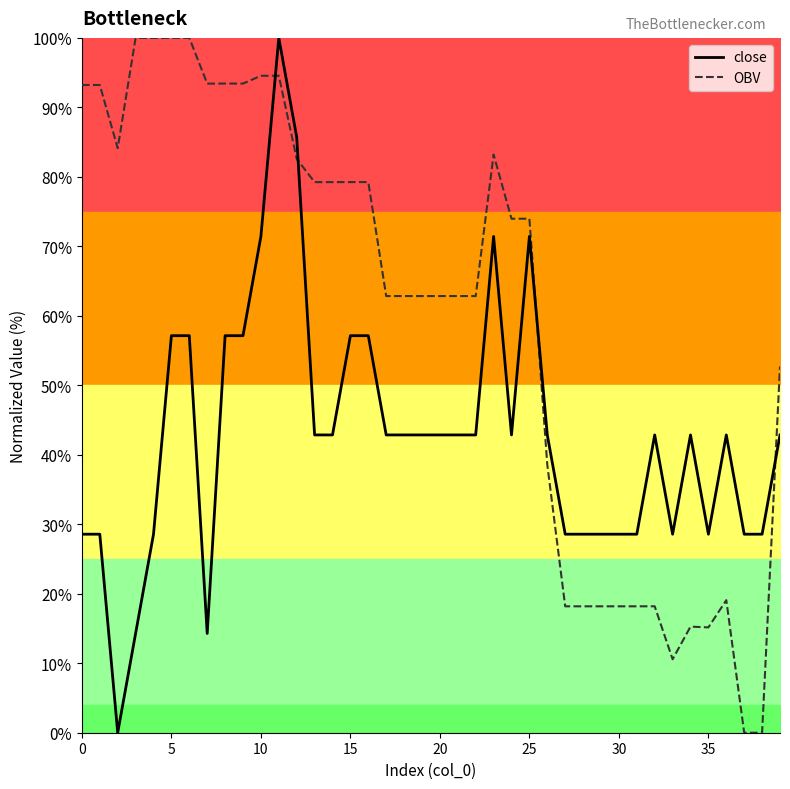

What is the spread (max minus min) of values at 37?

28.6